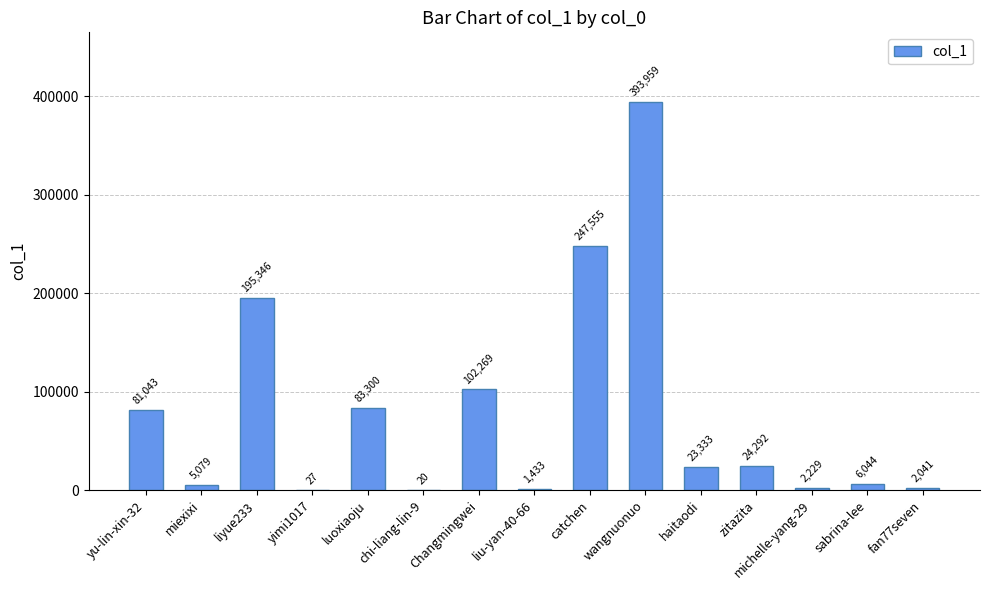

What is the greatest value displayed?

393959